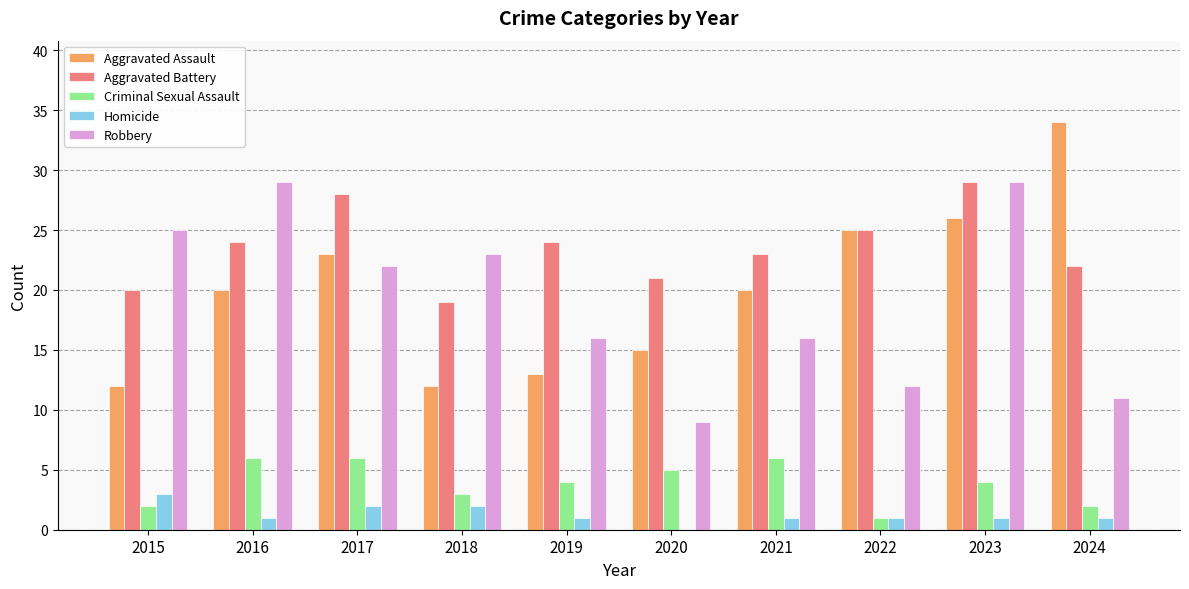

Reading right to left, transcribe all the data shown in this chart.

Aggravated Assault: 34	26	25	20	15	13	12	23	20	12
Aggravated Battery: 22	29	25	23	21	24	19	28	24	20
Criminal Sexual Assault: 2	4	1	6	5	4	3	6	6	2
Homicide: 1	1	1	1	0	1	2	2	1	3
Robbery: 11	29	12	16	9	16	23	22	29	25